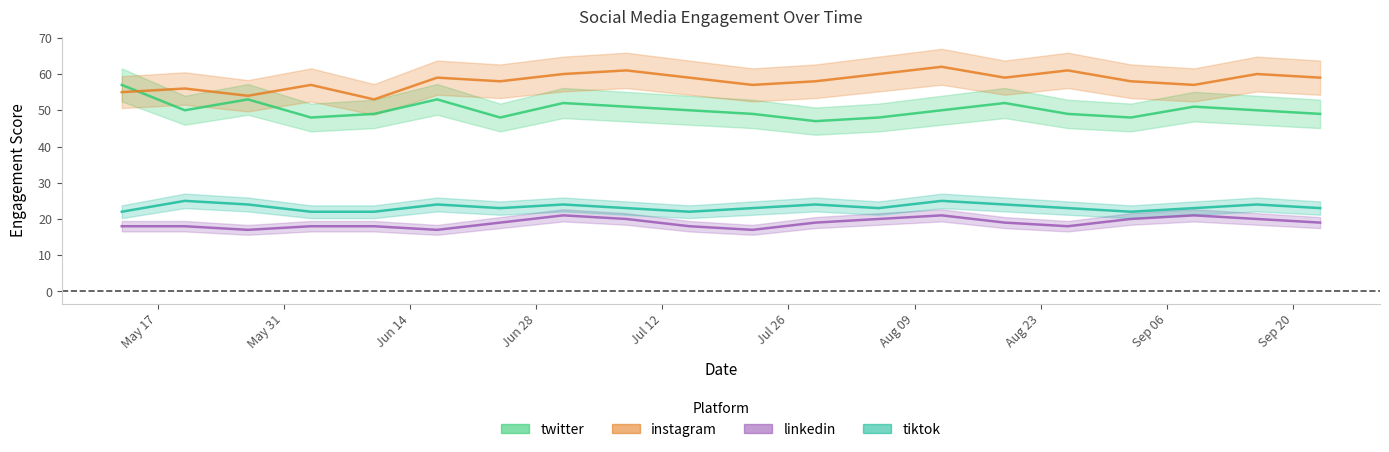

Where is the first local maximum for tiktok?

5/20/2022